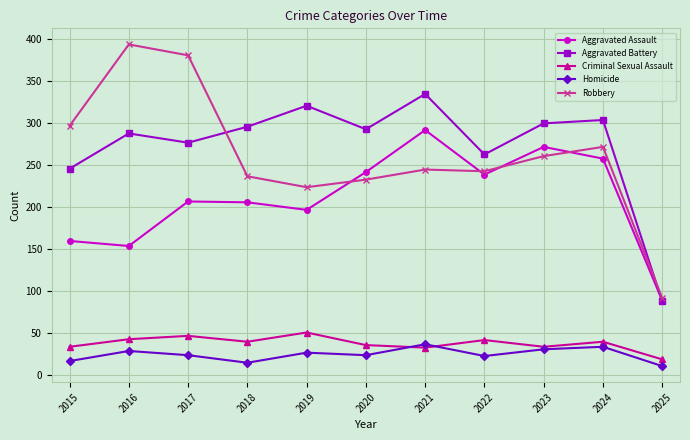

At which label is Aggravated Assault closest to 190?

2019